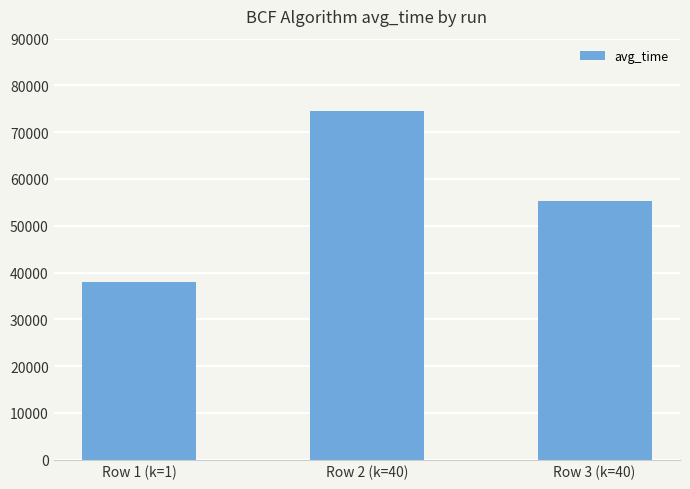

Does the chart contain stacked bars?

No